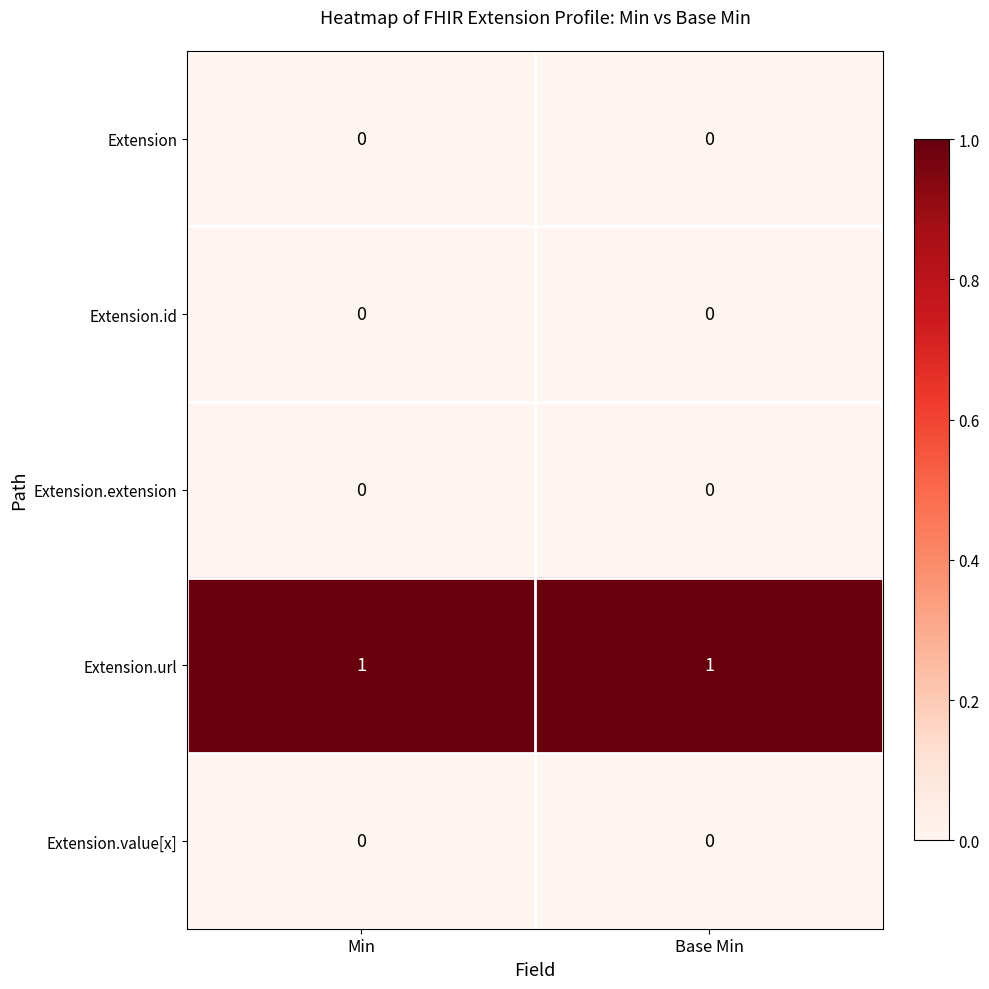

What is the approximate value of Extension.url at Min?

1